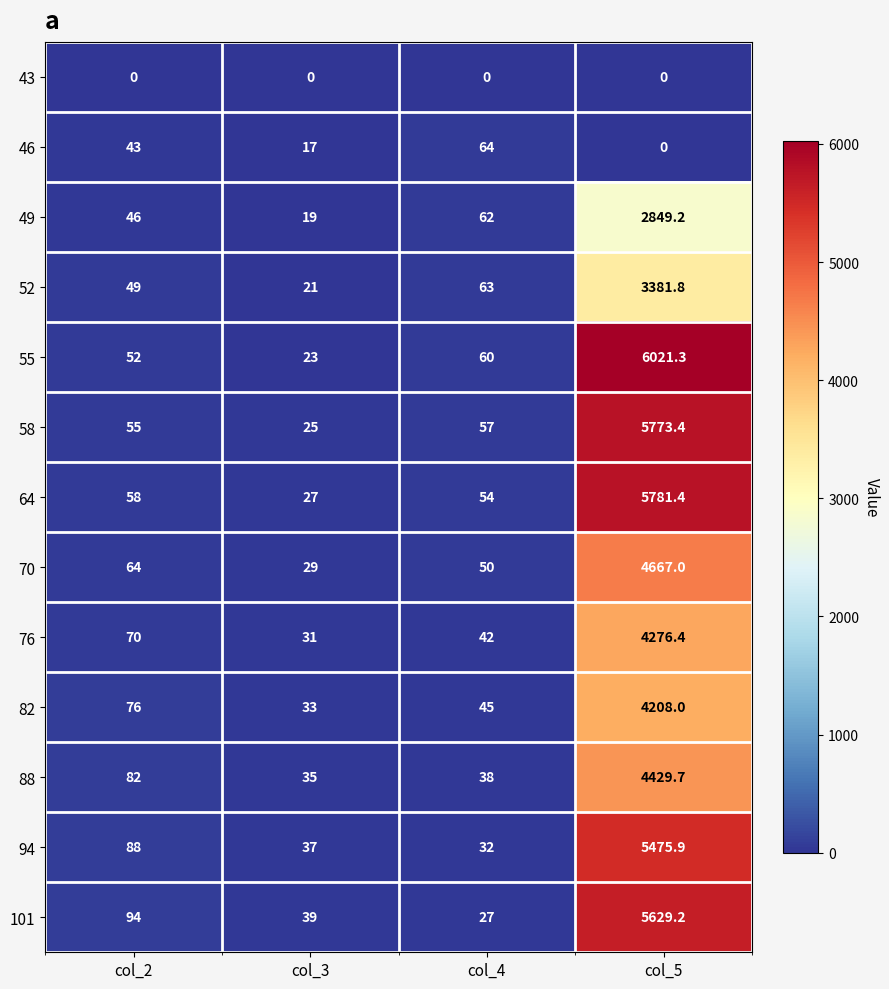

Read the 94 value at col_4.

32.0